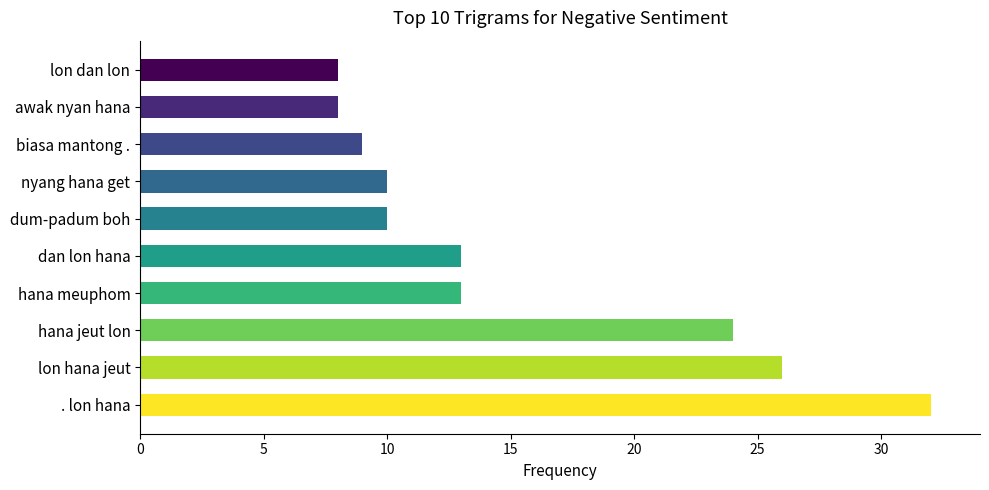

How many bars are there in total?

10